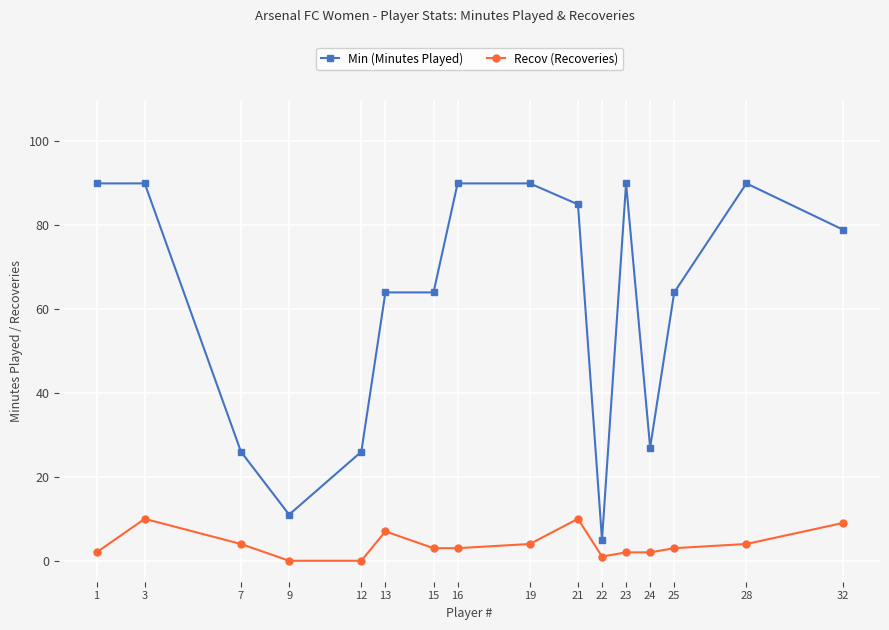

How many lines are shown in the chart?

2